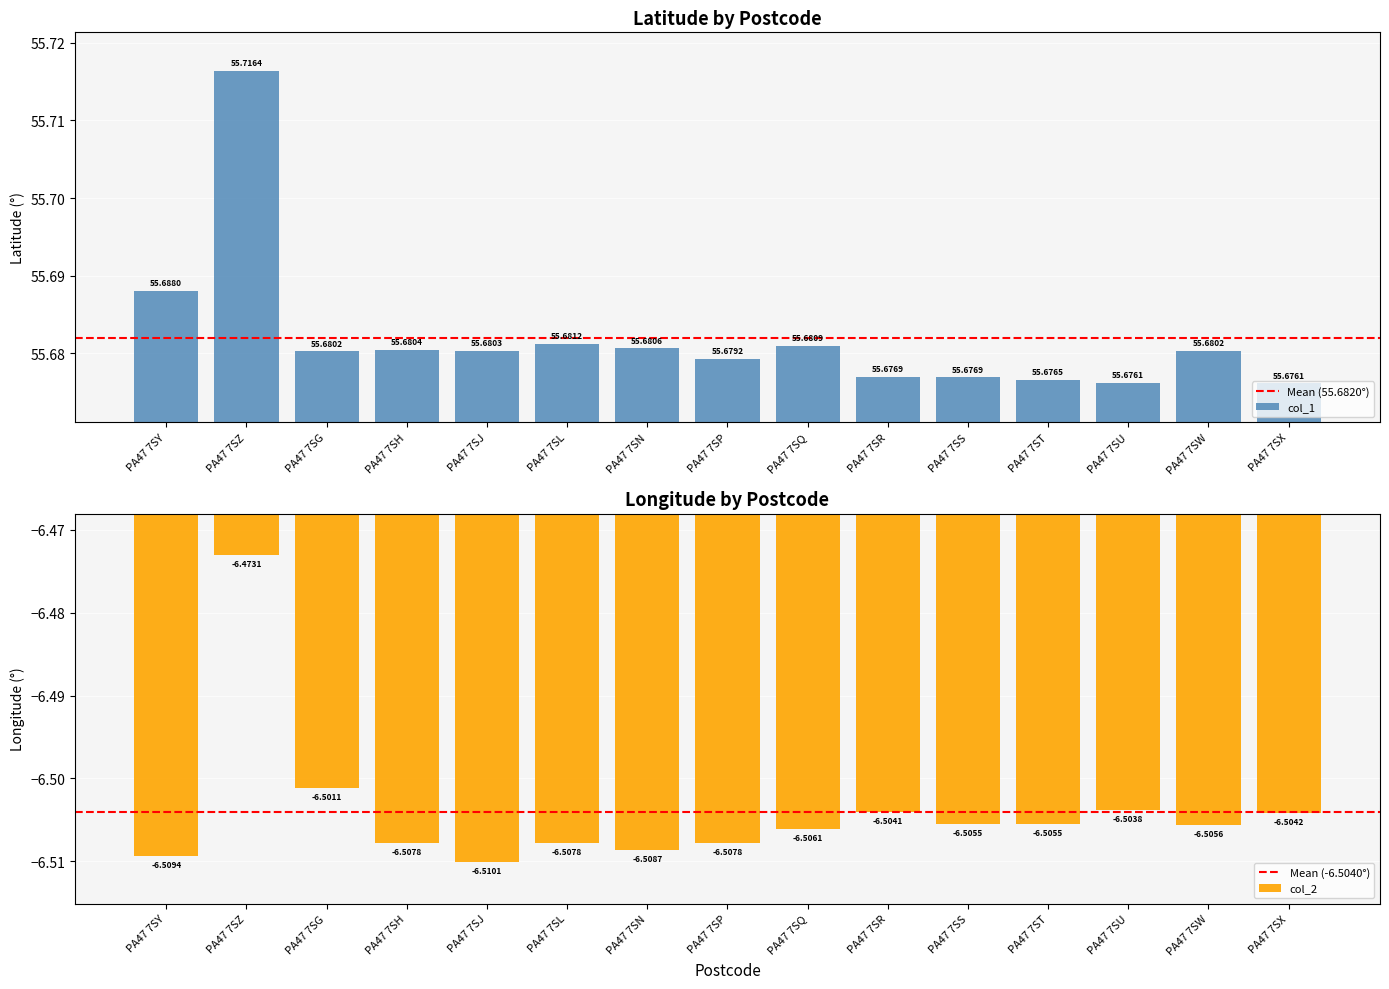

At how many categories does at least one series exceed 42?

15